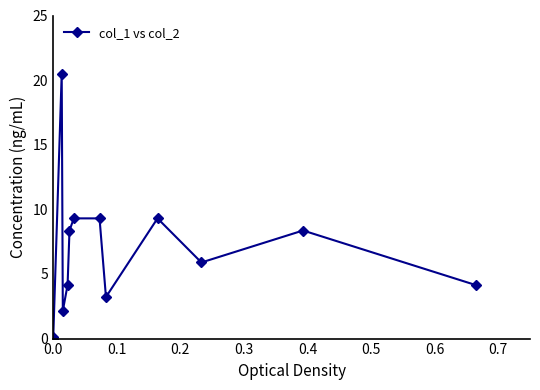

True or false: the data has more than 2 interior local peaks.

True